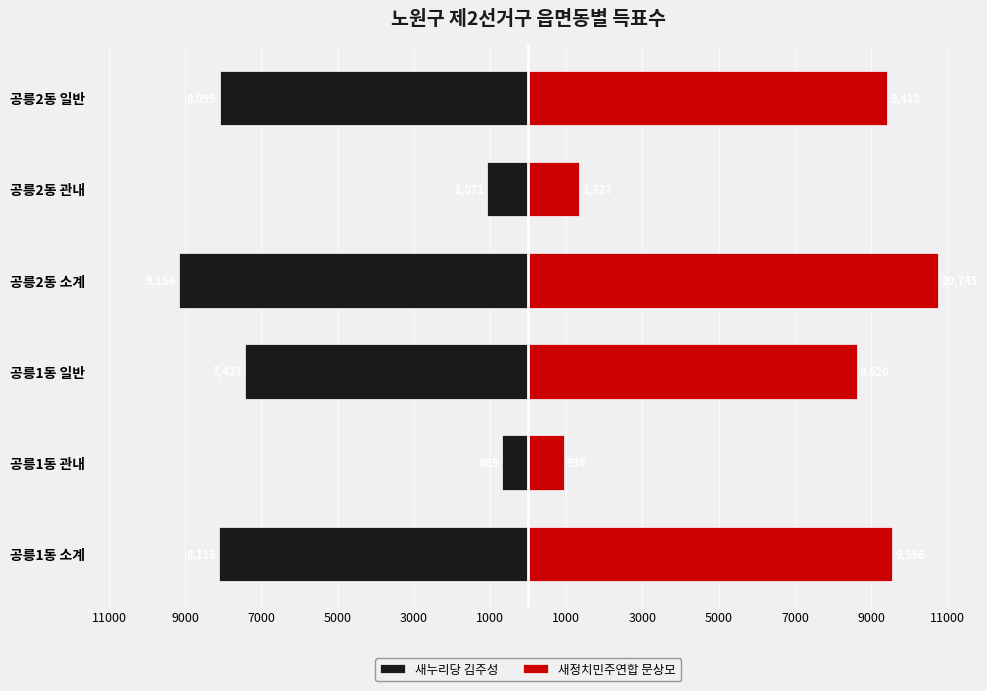

What is the value of the 새누리당 김주성 bar at the 6th from the left?

-8095